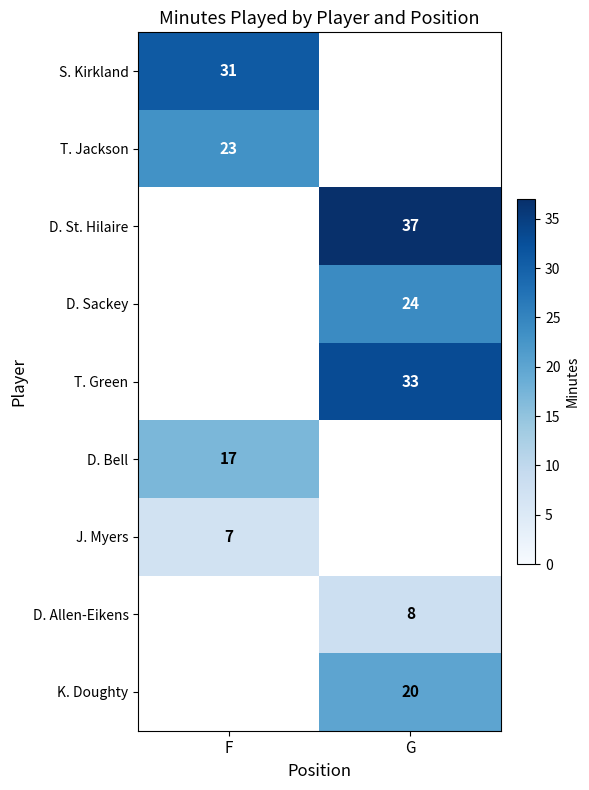

The value of K. Doughty at G is 20. True or false?

True